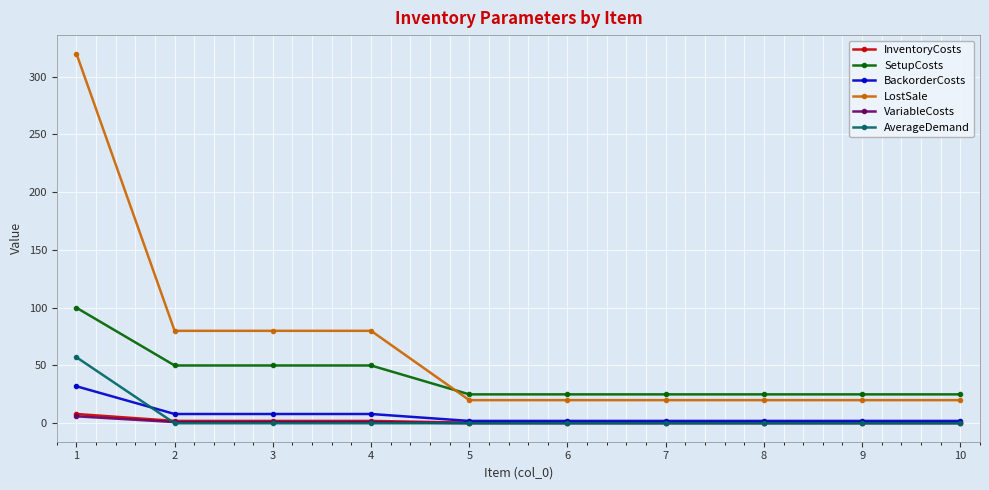

What is the difference between the highest and lowest values at 9?

25.0